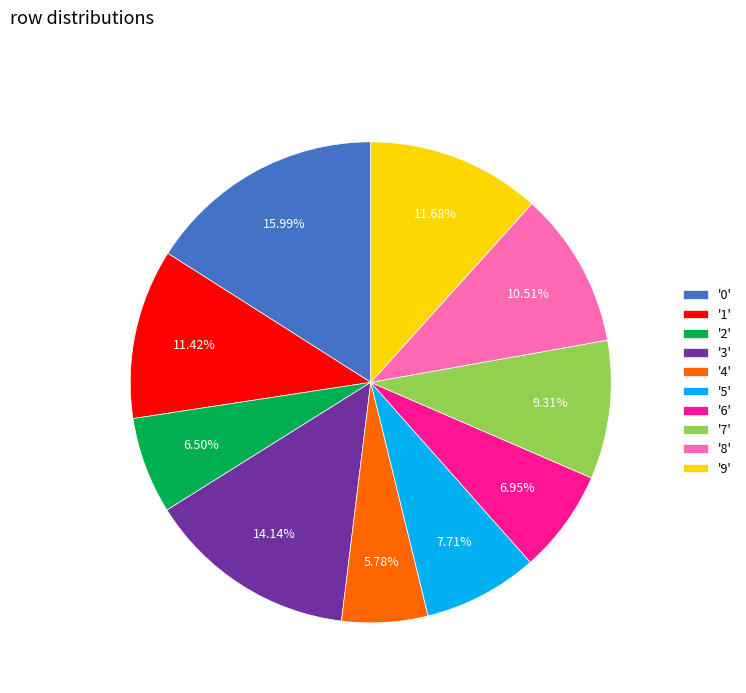

What is the smallest slice in the pie chart?

'4'